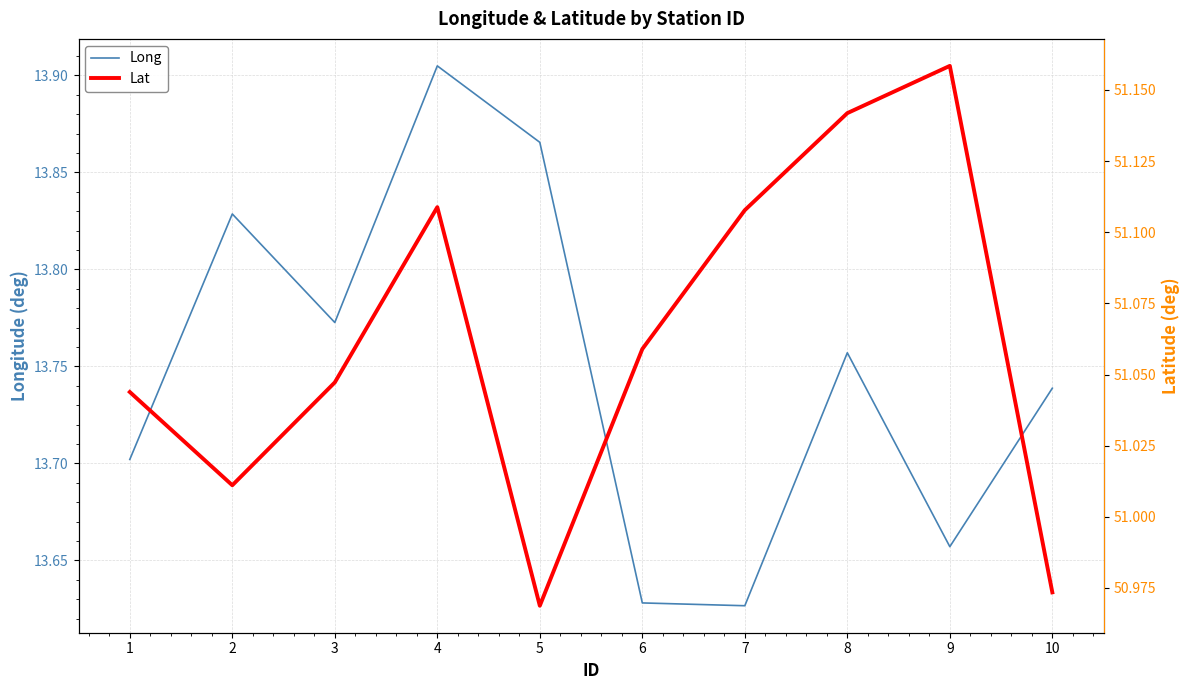

Which category has the highest value in the Long series?

4